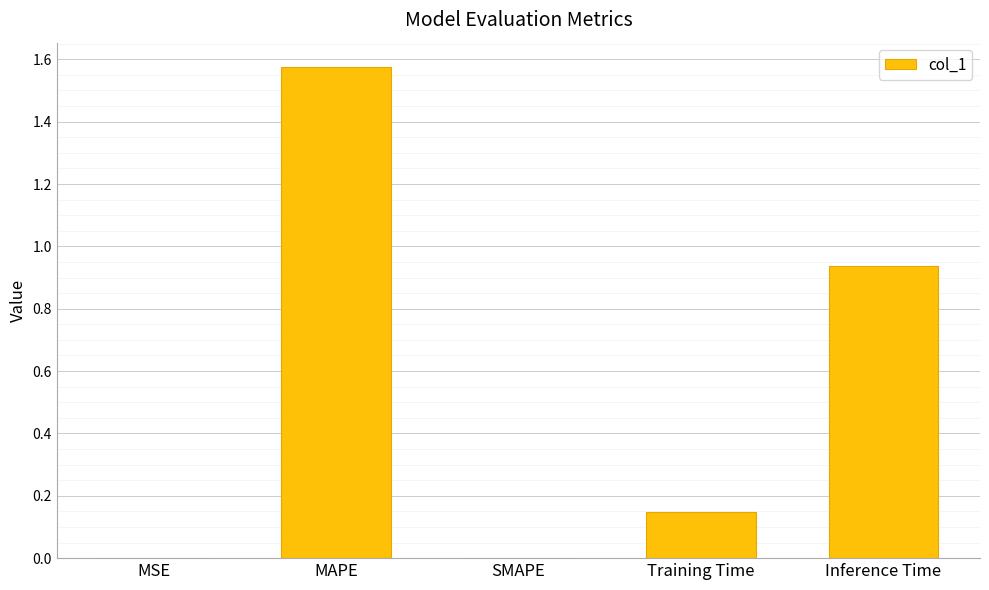

The value at MSE is 0.0. True or false?

True